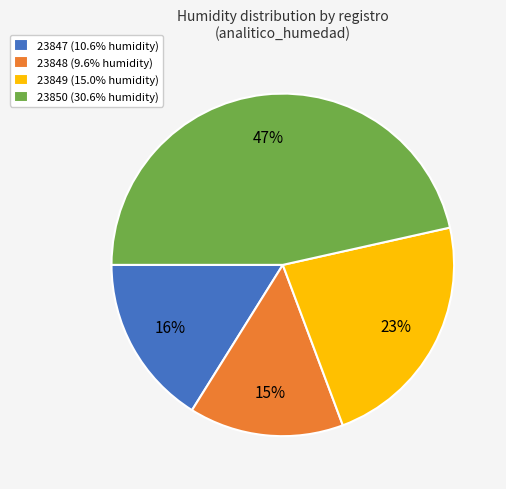

Is the sum of 23849 (15.0% humidity) and 23850 (30.6% humidity) greater than half?

Yes